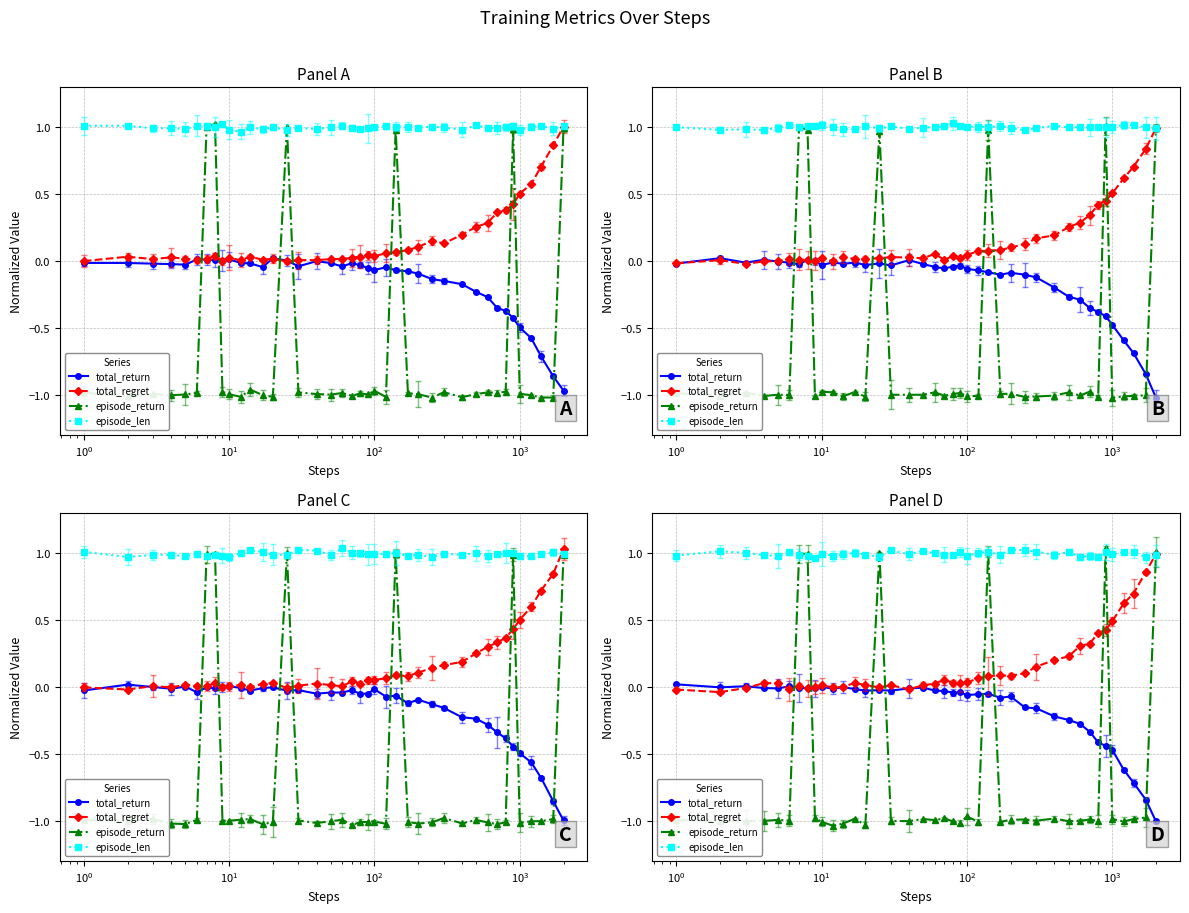

Is it true that episode_return equals 1.4 at 39?

False